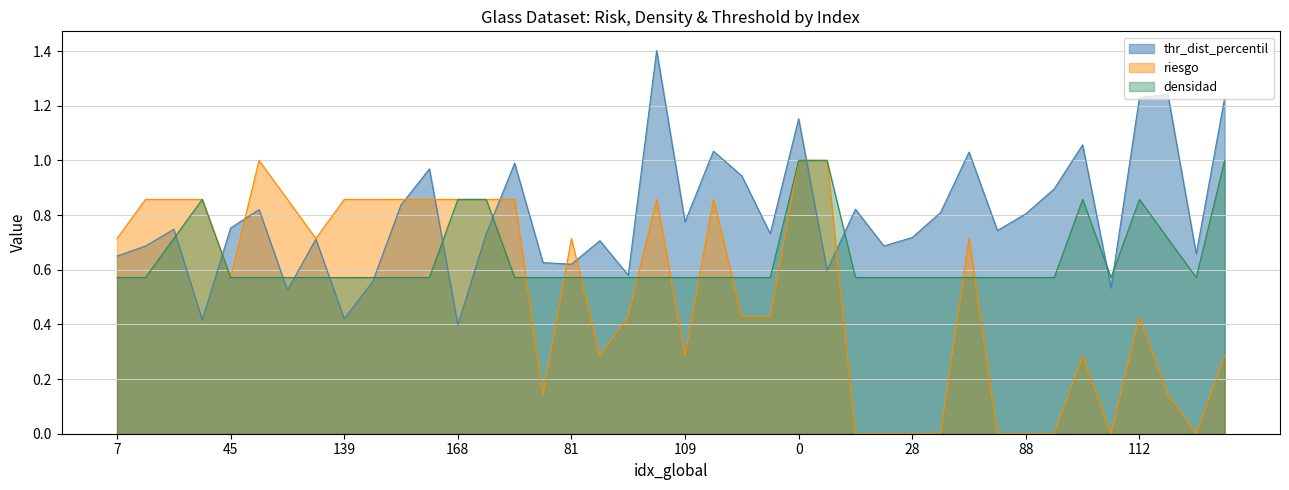

Reading right to left, list all the values displayed in this chart.

thr_dist_percentil: 122=1.2	116=0.7	114=1.2	112=1.2	105=0.5	98=1.1	92=0.9	88=0.8	67=0.7	38=1.0	34=0.8	28=0.7	14=0.7	12=0.8	8=0.6	0=1.2	156=0.7	129=0.9	118=1.0	109=0.8	104=1.4	94=0.6	87=0.7	81=0.6	60=0.6	25=1.0	169=0.7	168=0.4	163=1.0	153=0.8	143=0.6	139=0.4	121=0.7	102=0.5	58=0.8	45=0.8	21=0.4	15=0.7	9=0.7	7=0.6
riesgo: 122=0.3	116=0.0	114=0.1	112=0.4	105=0.0	98=0.3	92=0.0	88=0.0	67=0.0	38=0.7	34=0.0	28=0.0	14=0.0	12=0.0	8=1.0	0=1.0	156=0.4	129=0.4	118=0.9	109=0.3	104=0.9	94=0.4	87=0.3	81=0.7	60=0.1	25=0.9	169=0.9	168=0.9	163=0.9	153=0.9	143=0.9	139=0.9	121=0.7	102=0.9	58=1.0	45=0.6	21=0.9	15=0.9	9=0.9	7=0.7
densidad: 122=1.0	116=0.6	114=0.7	112=0.9	105=0.6	98=0.9	92=0.6	88=0.6	67=0.6	38=0.6	34=0.6	28=0.6	14=0.6	12=0.6	8=1.0	0=1.0	156=0.6	129=0.6	118=0.6	109=0.6	104=0.6	94=0.6	87=0.6	81=0.6	60=0.6	25=0.6	169=0.9	168=0.9	163=0.6	153=0.6	143=0.6	139=0.6	121=0.6	102=0.6	58=0.6	45=0.6	21=0.9	15=0.7	9=0.6	7=0.6